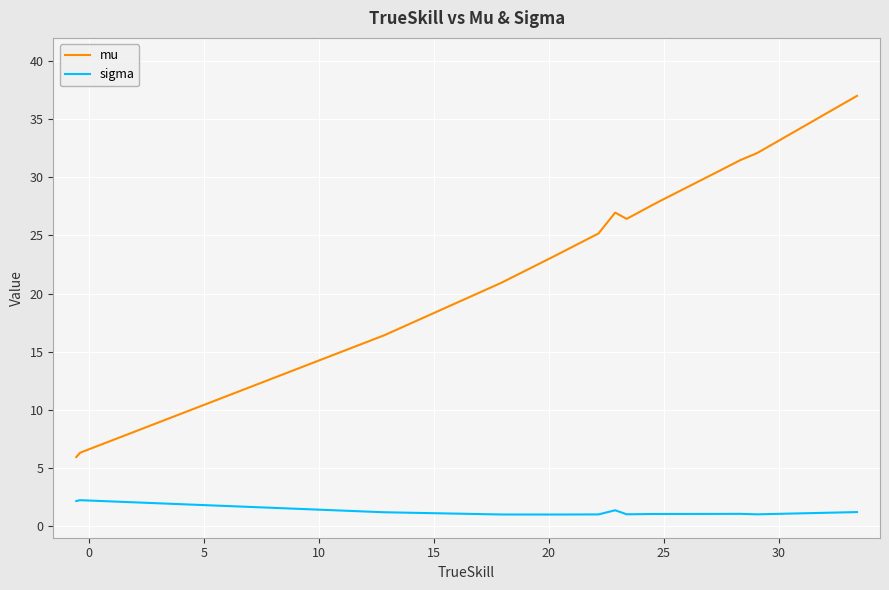

What are all the series names shown in the legend?

mu, sigma